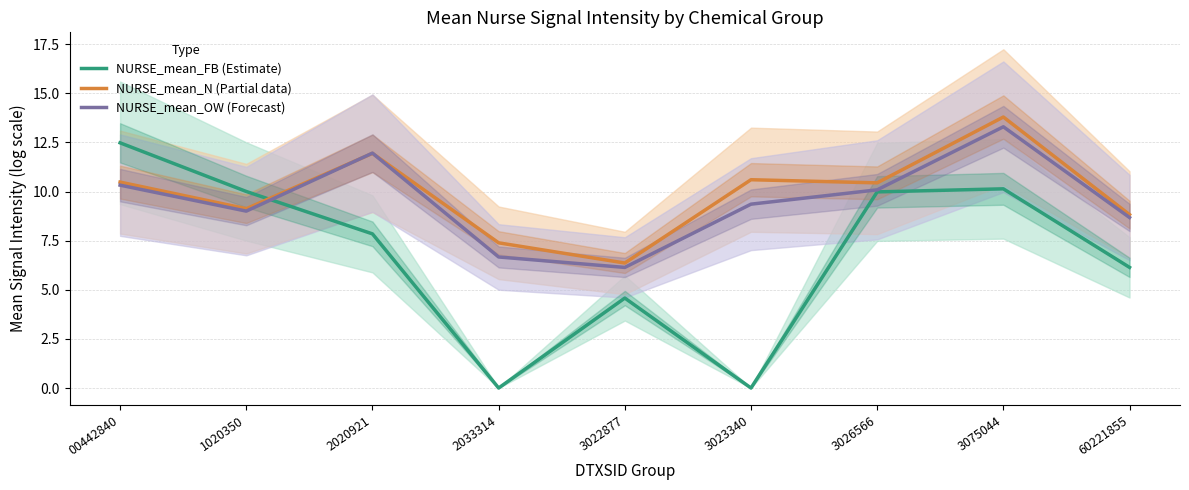

Rank the categories by NURSE_mean_N (Partial data) value from lowest to highest.

3022877, 2033314, 60221855, 1020350, 3026566, 00442840, 3023340, 2020921, 3075044